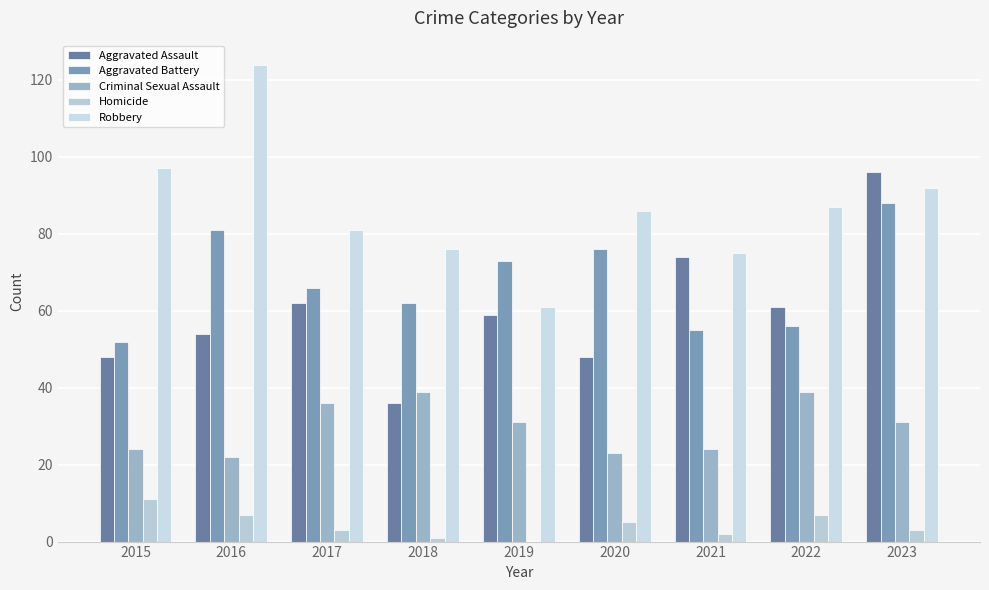

The Aggravated Assault series shows 59 at 2019. True or false?

True